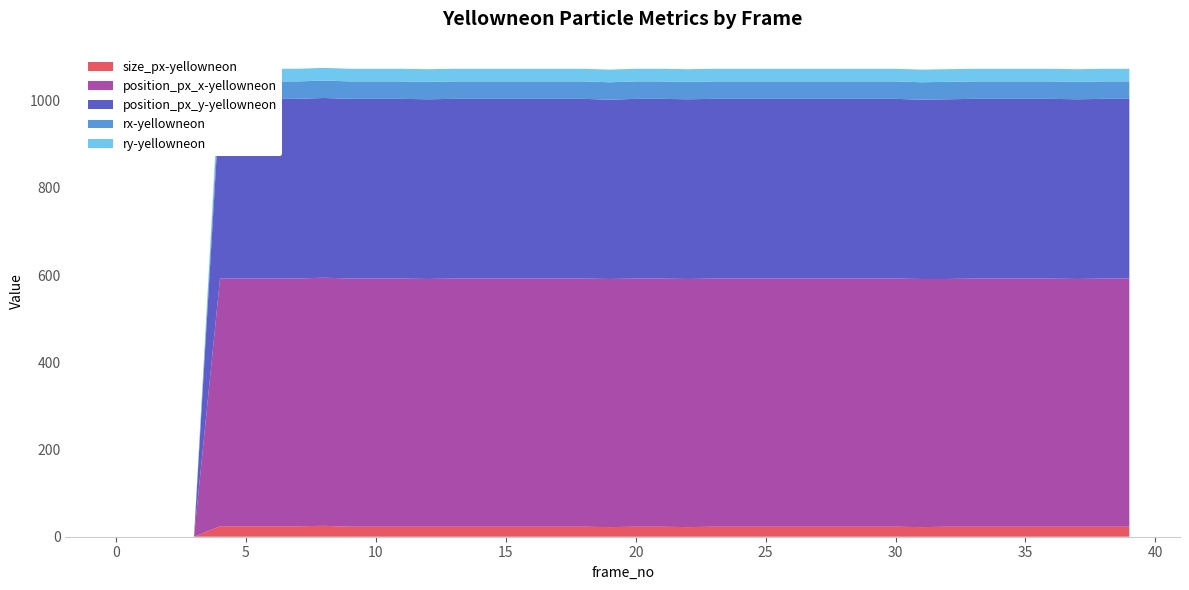

Reading left to right, transcribe all the data shown in this chart.

size_px-yellowneon: 0=0	1=0	2=0	3=0	4=24	5=24	6=24	7=24	8=25	9=23	10=23	11=23	12=23	13=23	14=23	15=23	16=23	17=23	18=23	19=22	20=23	21=23	22=22	23=23	24=23	25=23	26=23	27=23	28=23	29=23	30=23	31=22	32=23	33=23	34=23	35=23	36=23	37=23	38=23	39=23
position_px_x-yellowneon: 0=0	1=0	2=0	3=0	4=568	5=568	6=568	7=568	8=569	9=569	10=569	11=569	12=568	13=569	14=569	15=569	16=569	17=569	18=569	19=569	20=569	21=569	22=569	23=569	24=569	25=569	26=569	27=569	28=569	29=569	30=569	31=569	32=568	33=569	34=569	35=569	36=569	37=568	38=569	39=569
position_px_y-yellowneon: 0=0	1=0	2=0	3=0	4=412	5=412	6=412	7=412	8=412	9=412	10=412	11=412	12=412	13=412	14=412	15=412	16=412	17=412	18=412	19=411	20=412	21=412	22=412	23=412	24=412	25=412	26=412	27=412	28=412	29=412	30=412	31=411	32=412	33=412	34=412	35=412	36=412	37=412	38=412	39=412
rx-yellowneon: 0=0	1=0	2=0	3=0	4=40	5=40	6=40	7=40	8=40	9=40	10=40	11=40	12=40	13=40	14=40	15=40	16=40	17=40	18=40	19=40	20=40	21=40	22=40	23=40	24=40	25=40	26=40	27=40	28=40	29=40	30=40	31=40	32=40	33=40	34=40	35=40	36=40	37=40	38=40	39=40
ry-yellowneon: 0=0	1=0	2=0	3=0	4=29	5=29	6=29	7=29	8=29	9=29	10=29	11=29	12=29	13=29	14=29	15=29	16=29	17=29	18=29	19=29	20=29	21=29	22=29	23=29	24=29	25=29	26=29	27=29	28=29	29=29	30=29	31=29	32=29	33=29	34=29	35=29	36=29	37=29	38=29	39=29